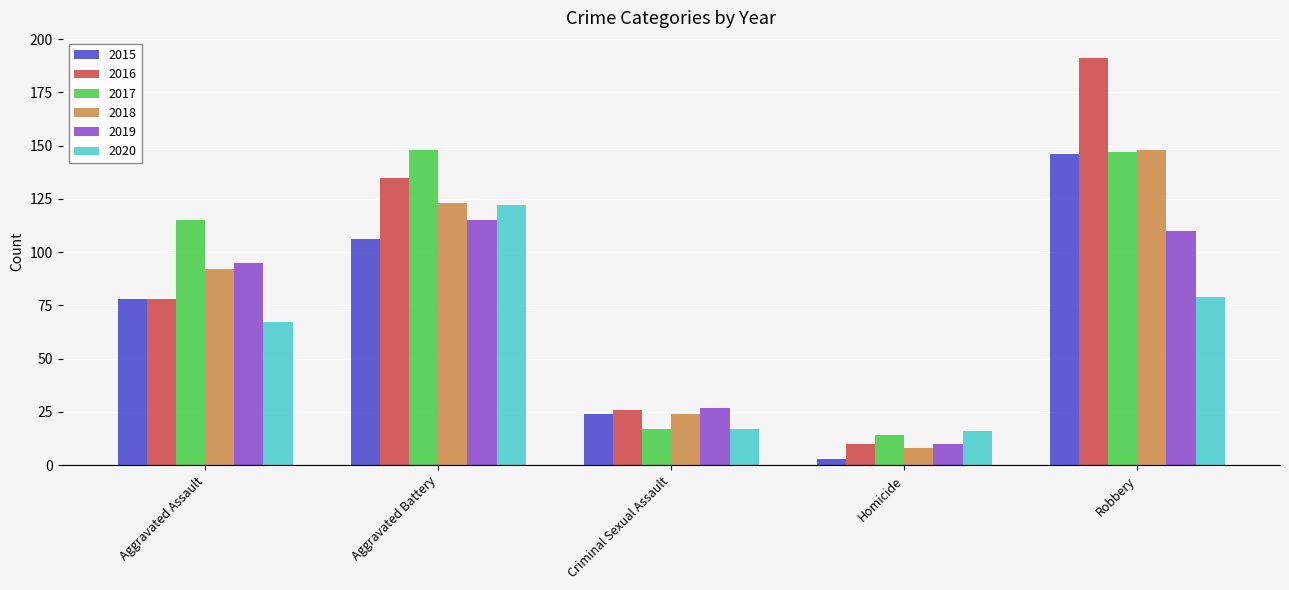

Are the bars grouped side by side (vs. stacked)?

Yes